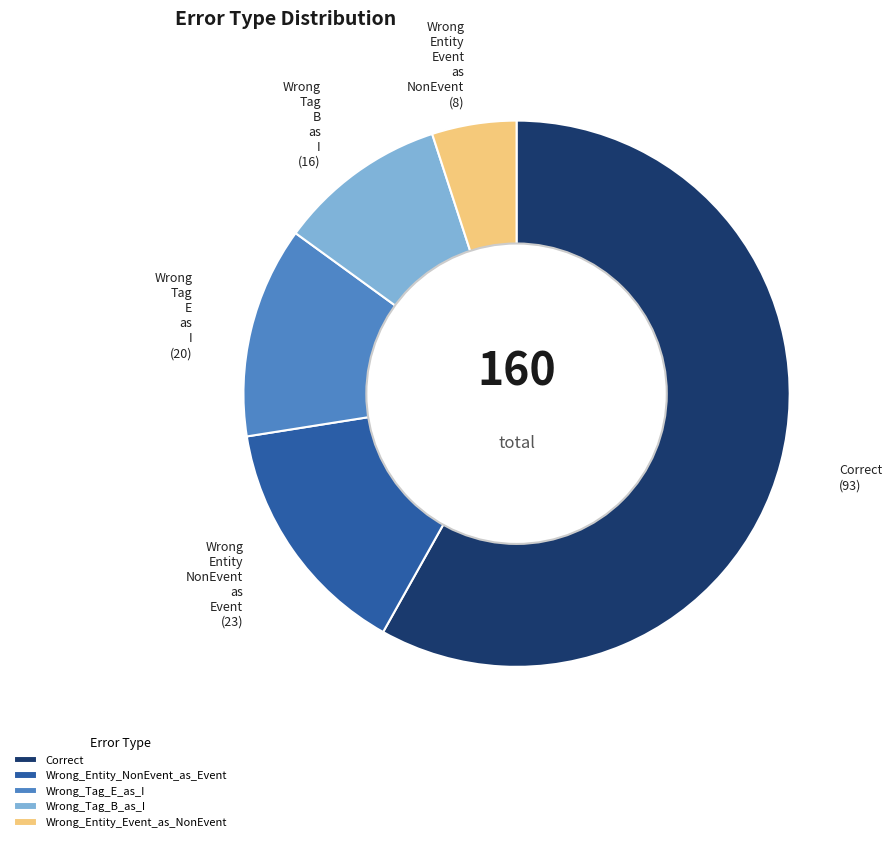

Is the sum of Wrong_Tag_E_as_I and Wrong_Tag_B_as_I greater than half?

No